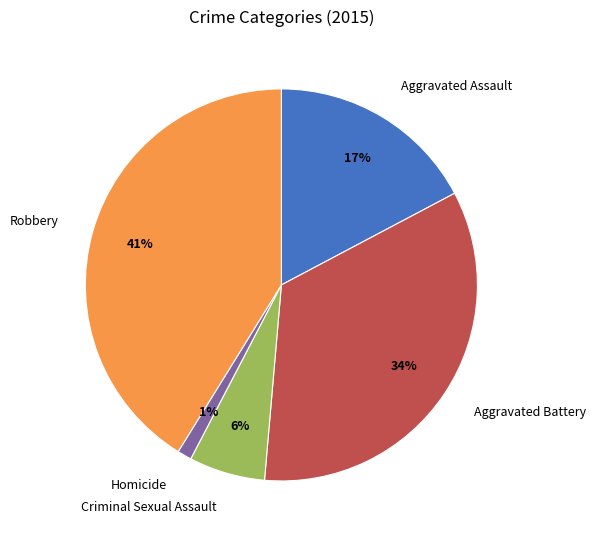

To the nearest percent, what is the combined percentage of Aggravated Battery and Criminal Sexual Assault?

40%